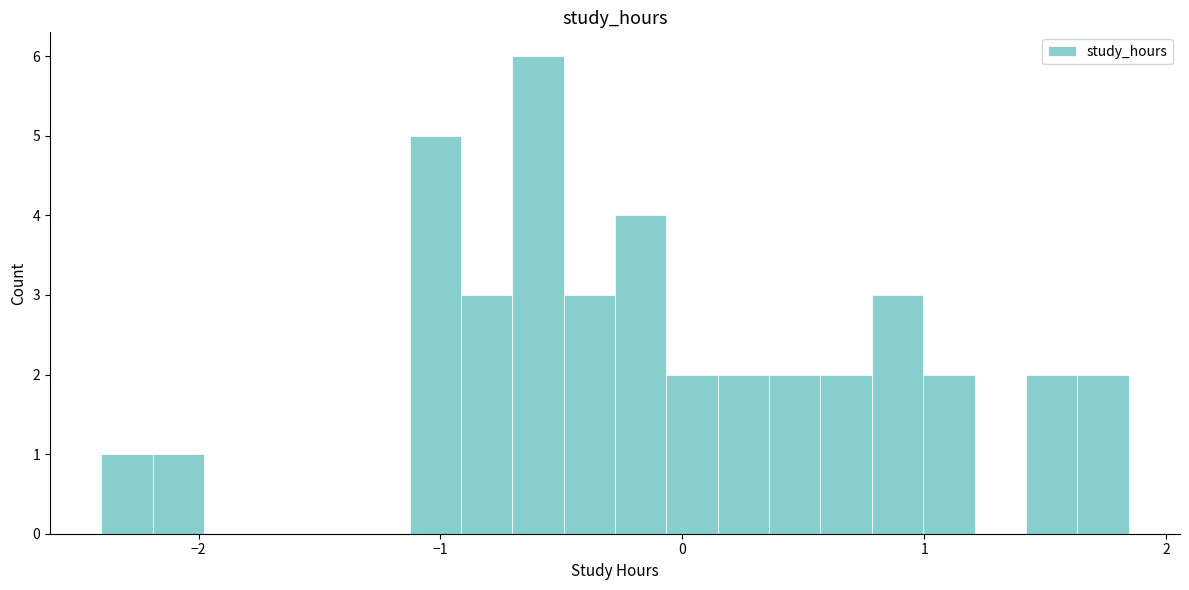

Read against the x-axis, roughly where is the centre of the tallest bar?

-0.6